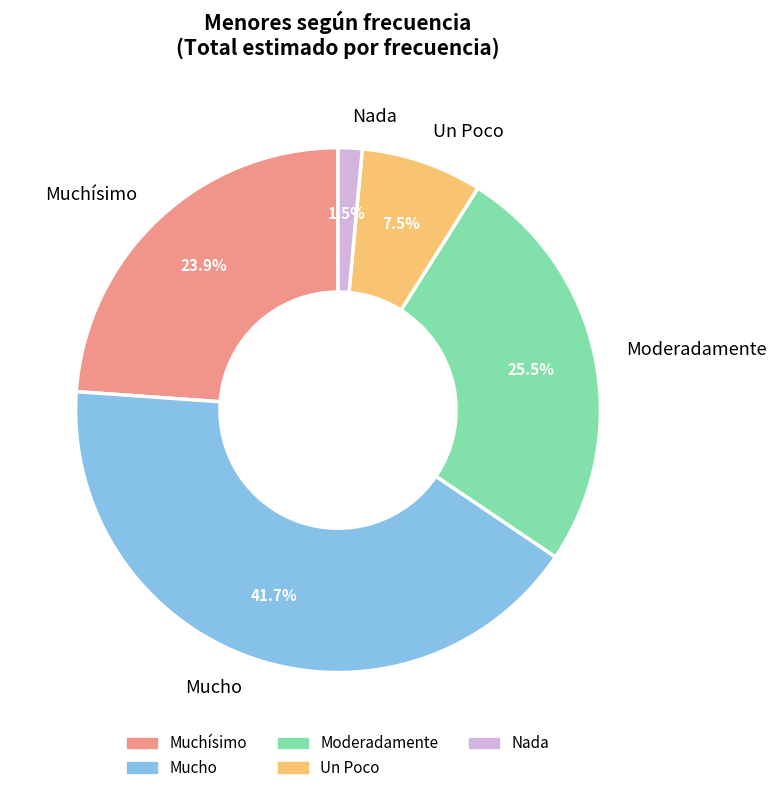

The Nada slice represents 9% of the pie. True or false?

False